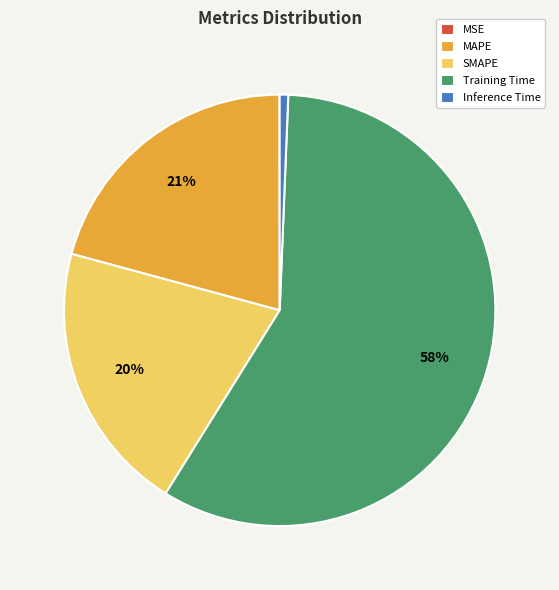

To the nearest percent, what is the difference between the largest and smallest slice percentages?

58%